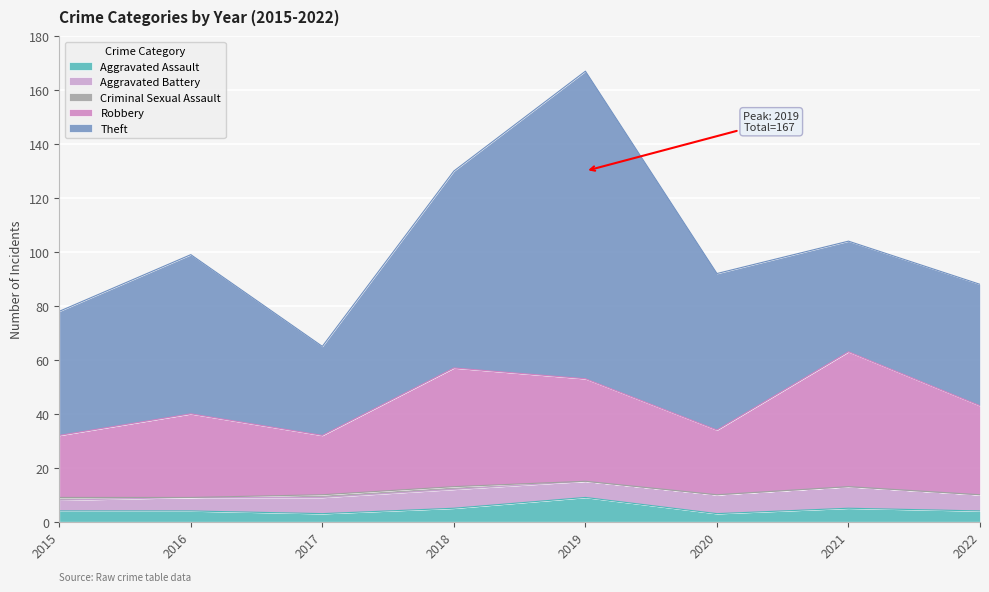

True or false: Criminal Sexual Assault and Aggravated Assault intersect in this chart.

False